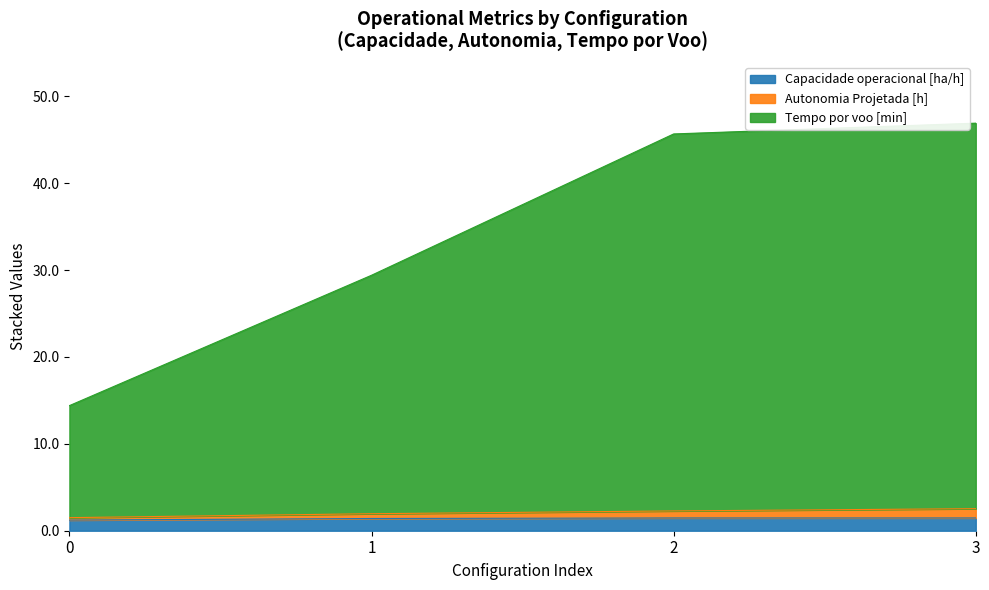

True or false: Tempo por voo [min] and Capacidade operacional [ha/h] intersect in this chart.

False